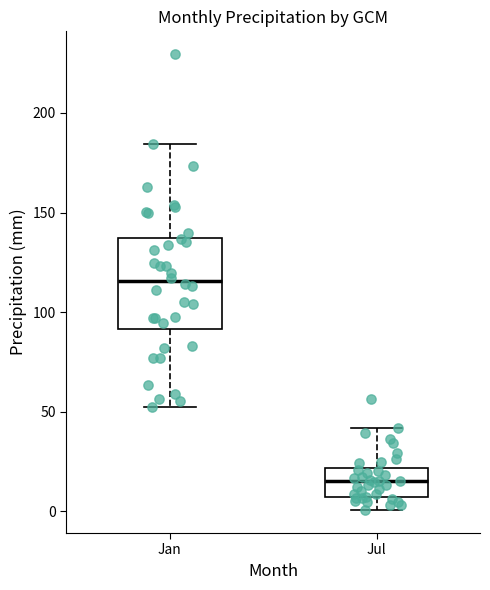

Reading left to right, read every box against the y-axis: the position of its median line, the range the box covers, and the ends of its whiskers. The values are not printed on the chart, so give them approximately, as read against the axis.

Jan: median 115, box 90 to 135, whiskers 50 to 185
Jul: median 15, box 5 to 20, whiskers 0 to 40